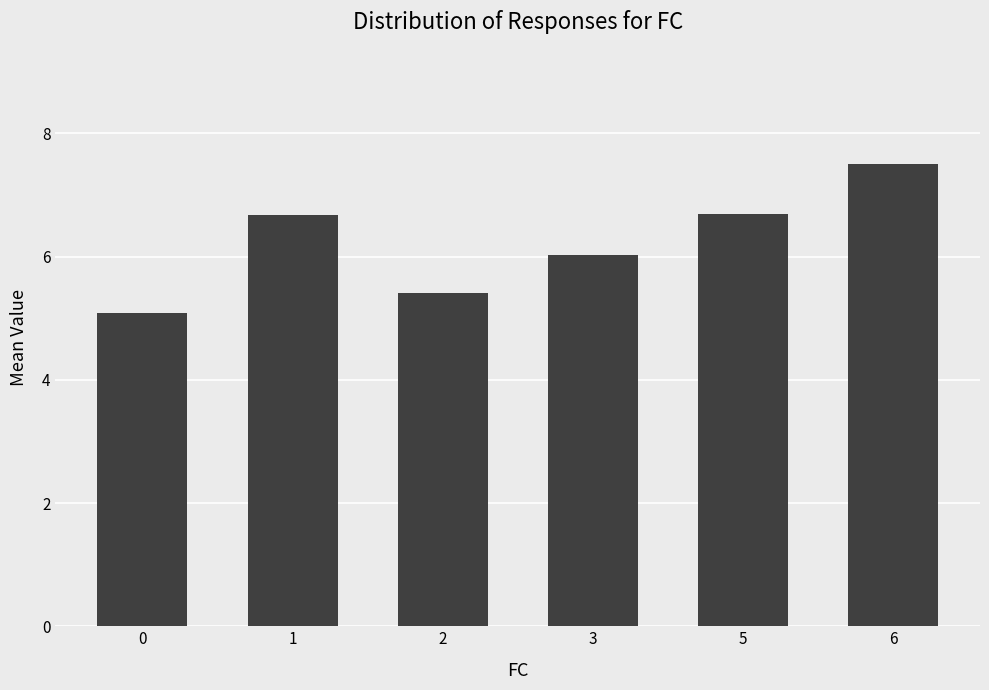

What is the sum of the values at 5 and 6?

14.2